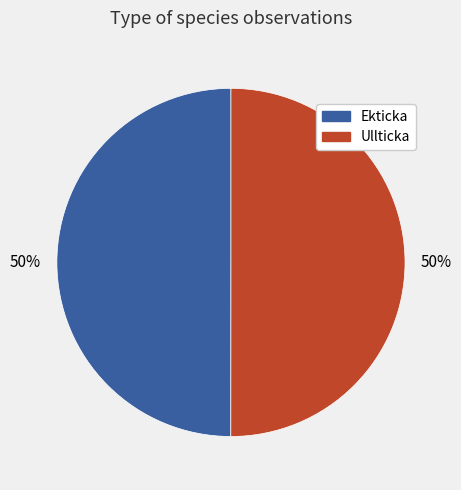

What is the ratio of the value at Ekticka to the value at Ullticka?

1.0